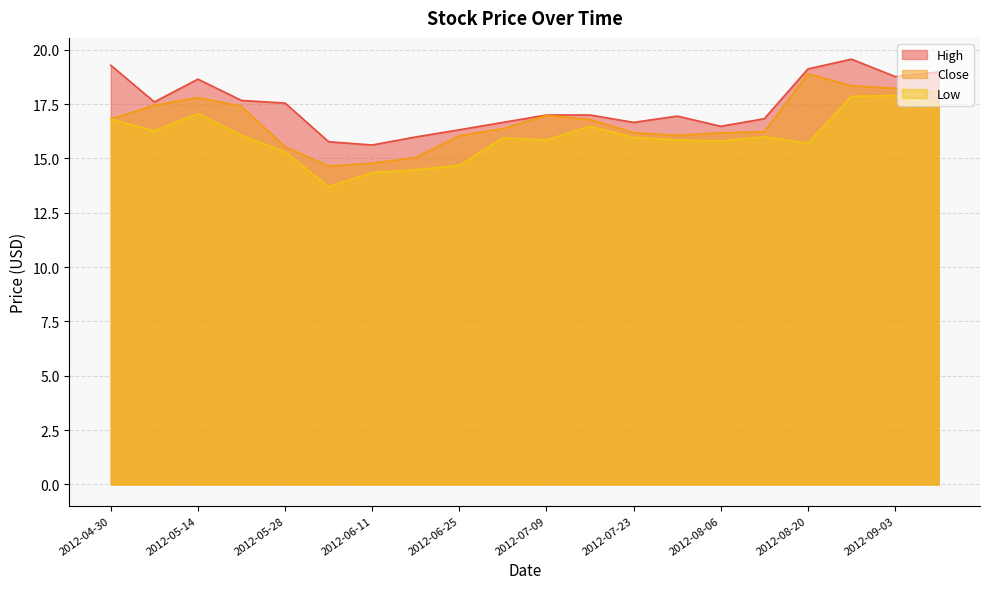

Which category has the lowest value in the High series?

2012-06-11